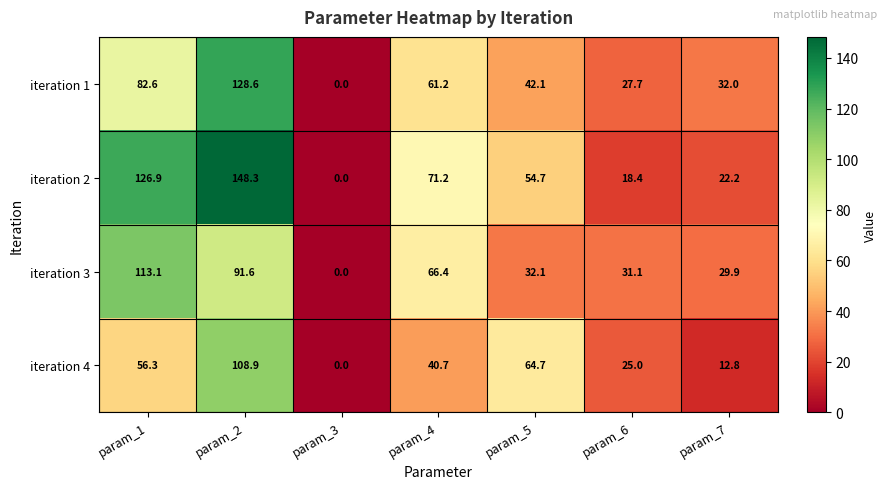

What is the difference between the second highest and second lowest values in the iteration 3 series?

61.7